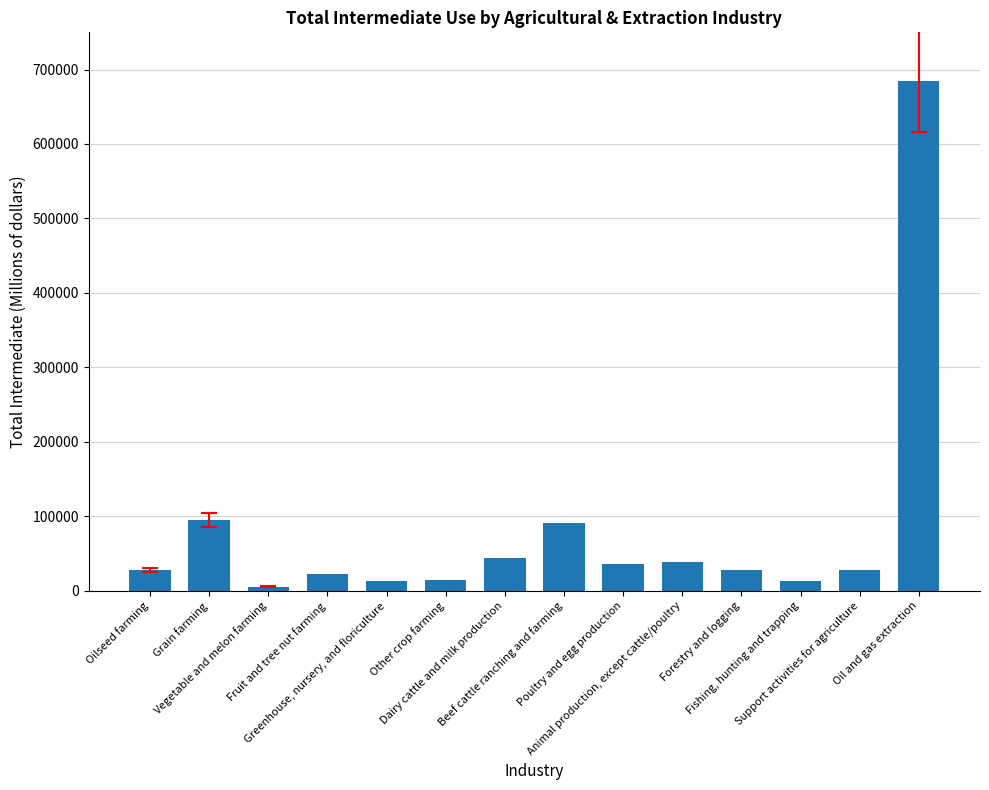

Rank the categories by value from highest to lowest.

Oil and gas extraction, Grain farming, Beef cattle ranching and farming, Dairy cattle and milk production, Animal production, except cattle/poultry, Poultry and egg production, Oilseed farming, Support activities for agriculture, Forestry and logging, Fruit and tree nut farming, Other crop farming, Greenhouse, nursery, and floriculture, Fishing, hunting and trapping, Vegetable and melon farming